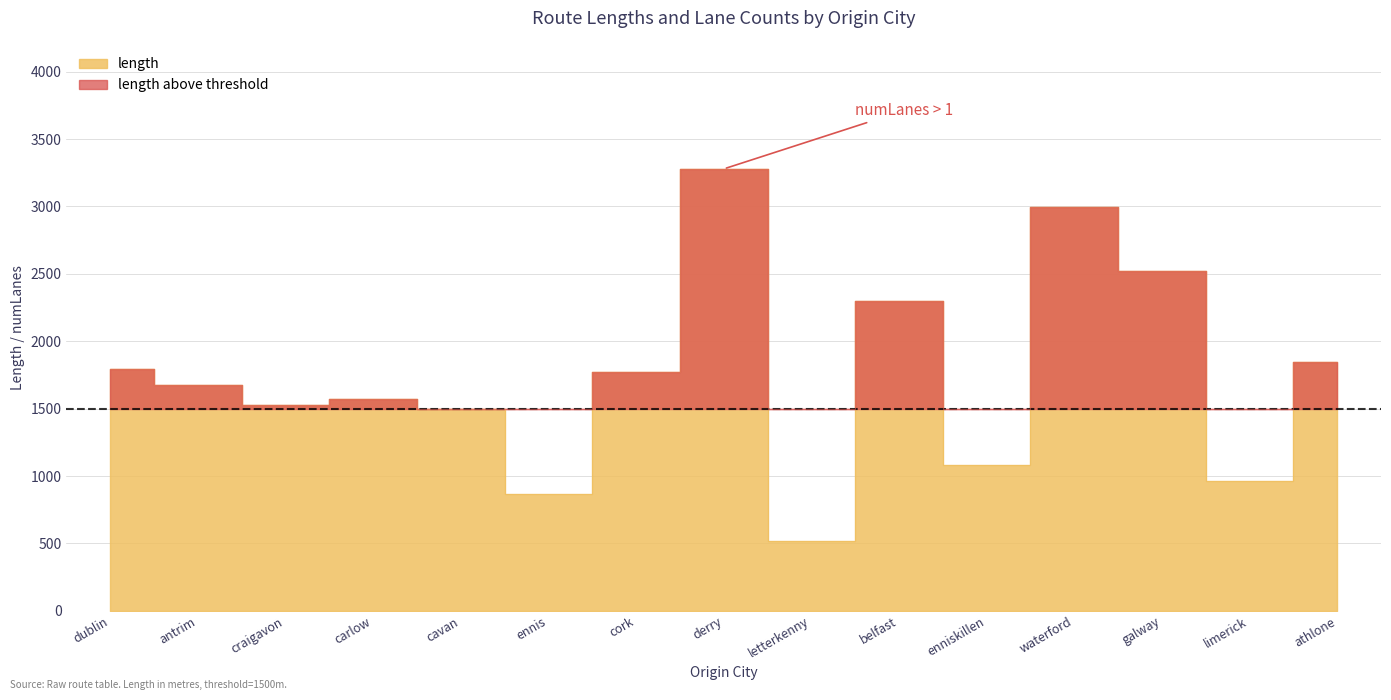

True or false: the data has more than 2 interior local peaks.

True